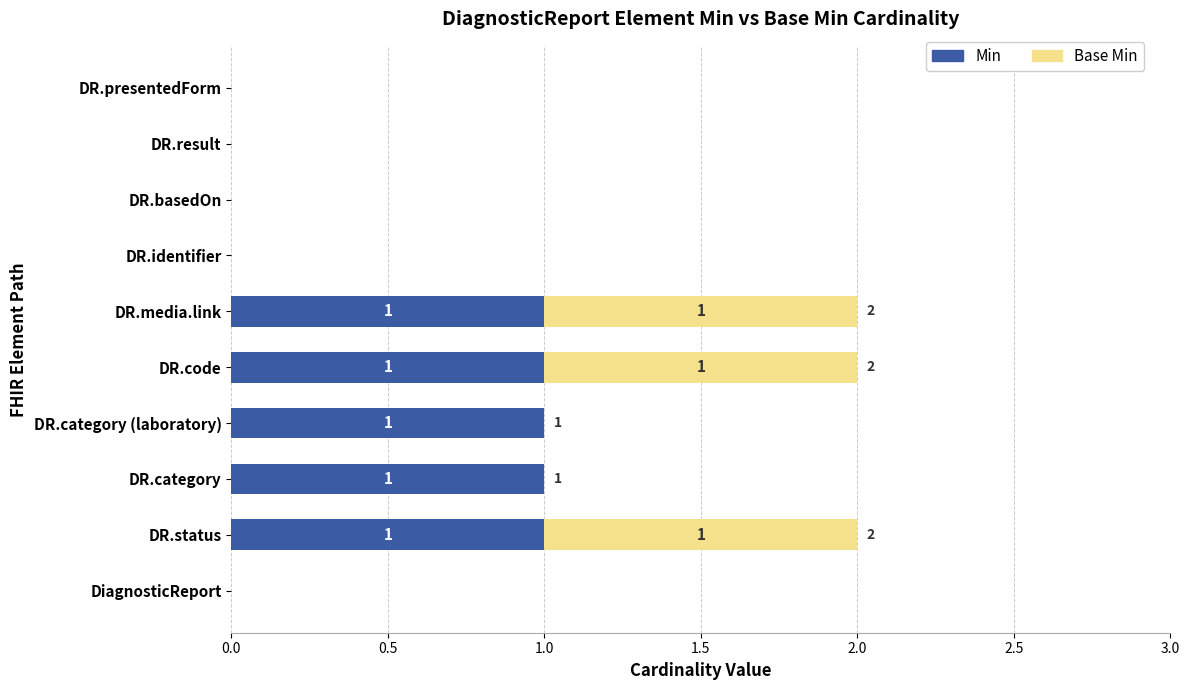

How many Min values are between 0 and 1?

10